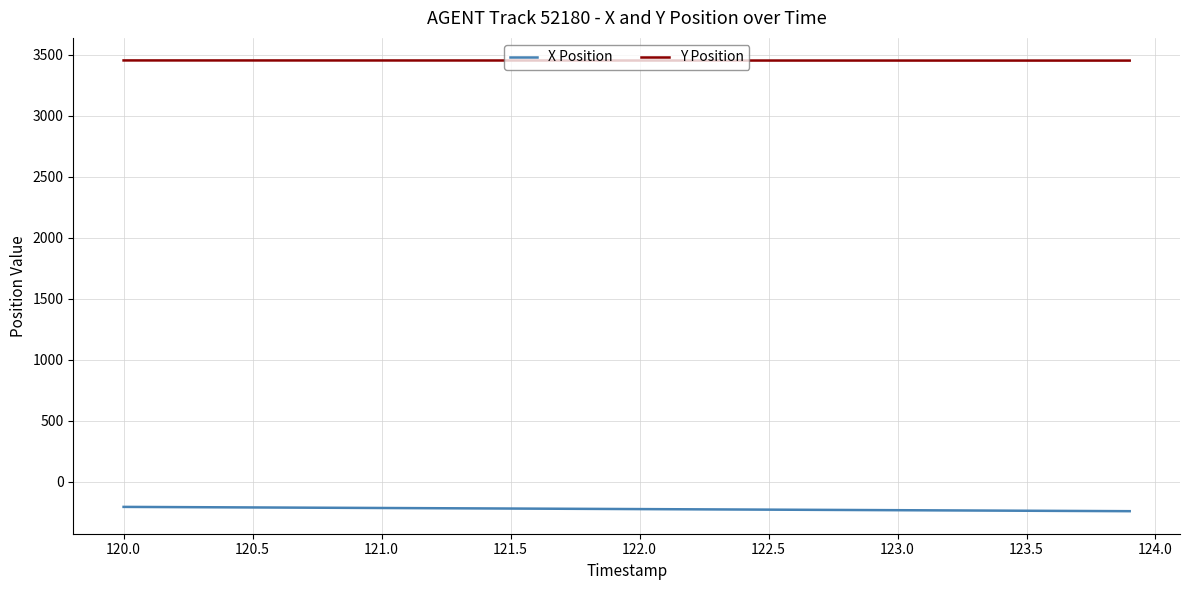

What are all the series names shown in the legend?

X Position, Y Position